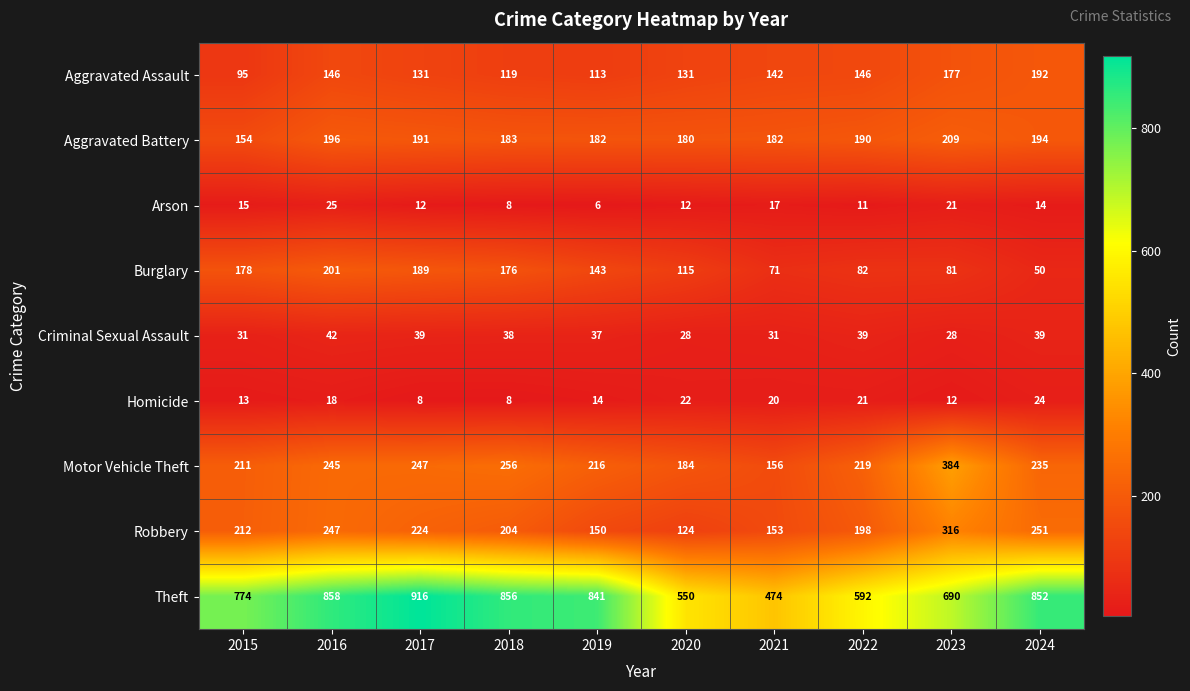

How many values in the Criminal Sexual Assault series are below 38?

5